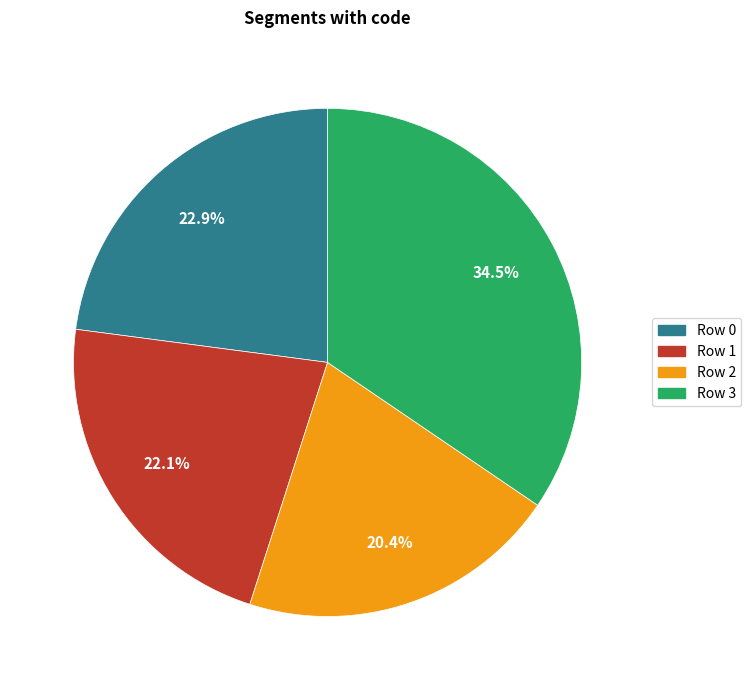

Count the number of slices in the pie.

4